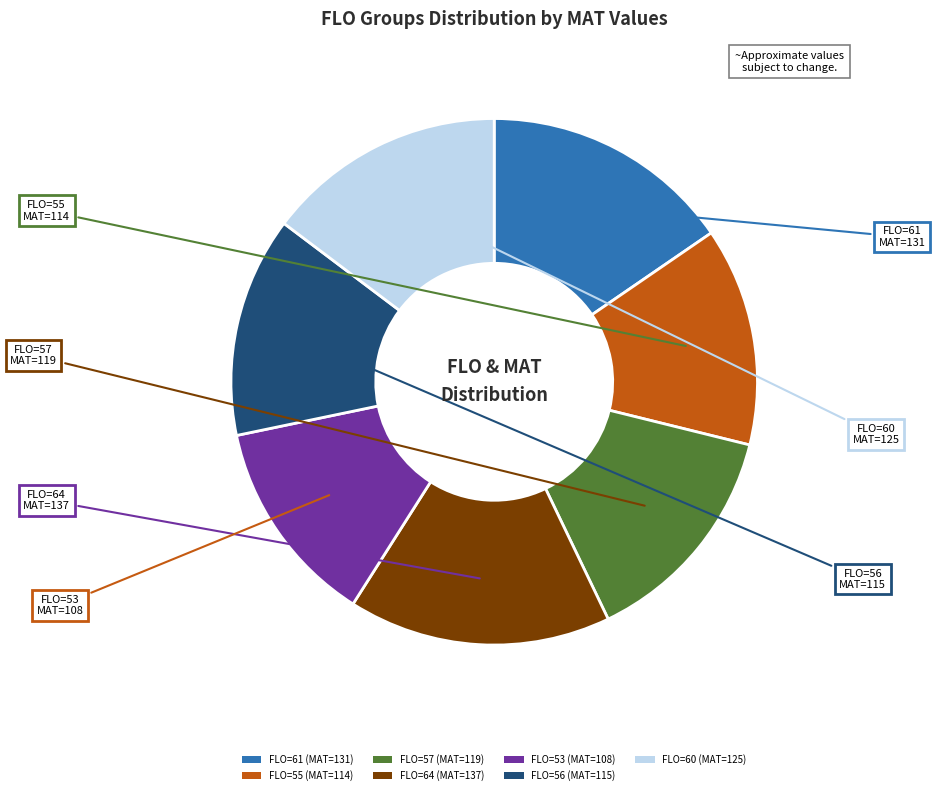

Which has a higher value, FLO=64 (MAT=137) or FLO=55 (MAT=114)?

FLO=64 (MAT=137)